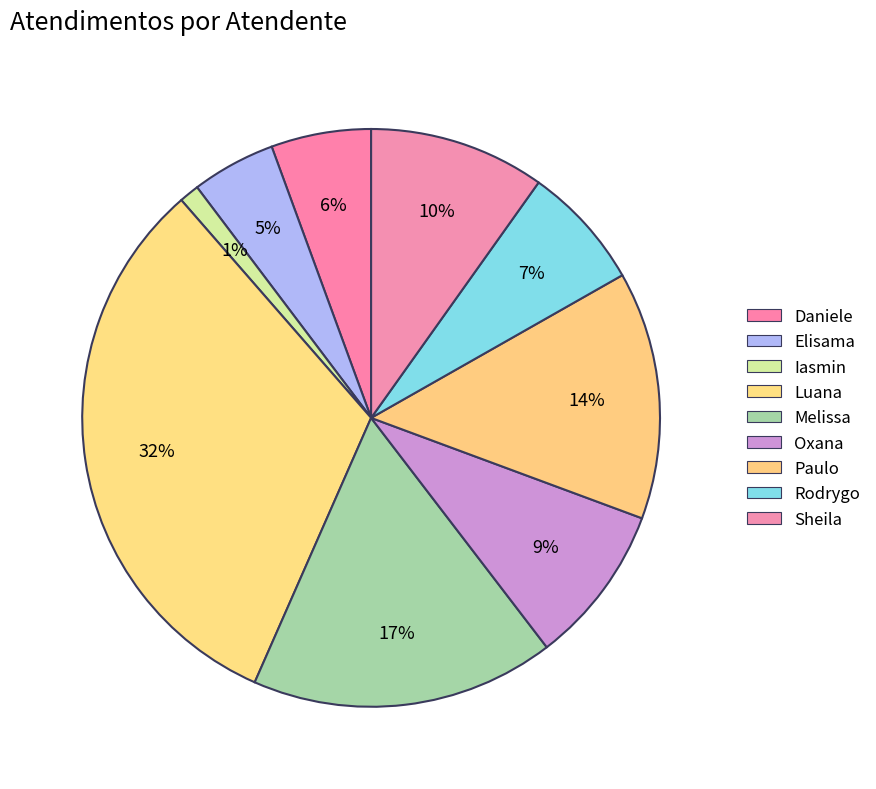

How many segments does this pie chart have?

9